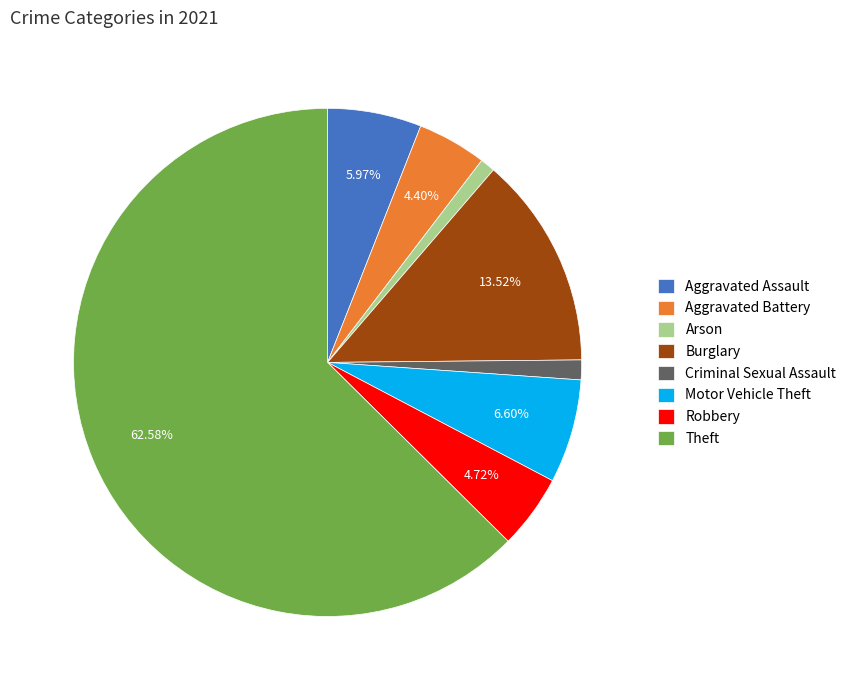

Do Robbery and Aggravated Assault together represent more than half of the pie?

No